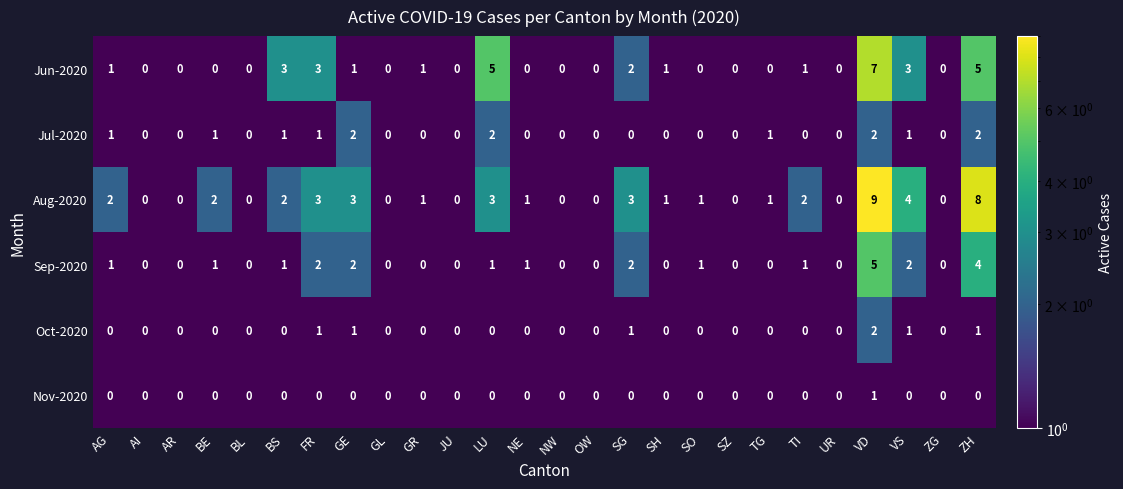

How many Oct-2020 values are between 0 and 1?

25